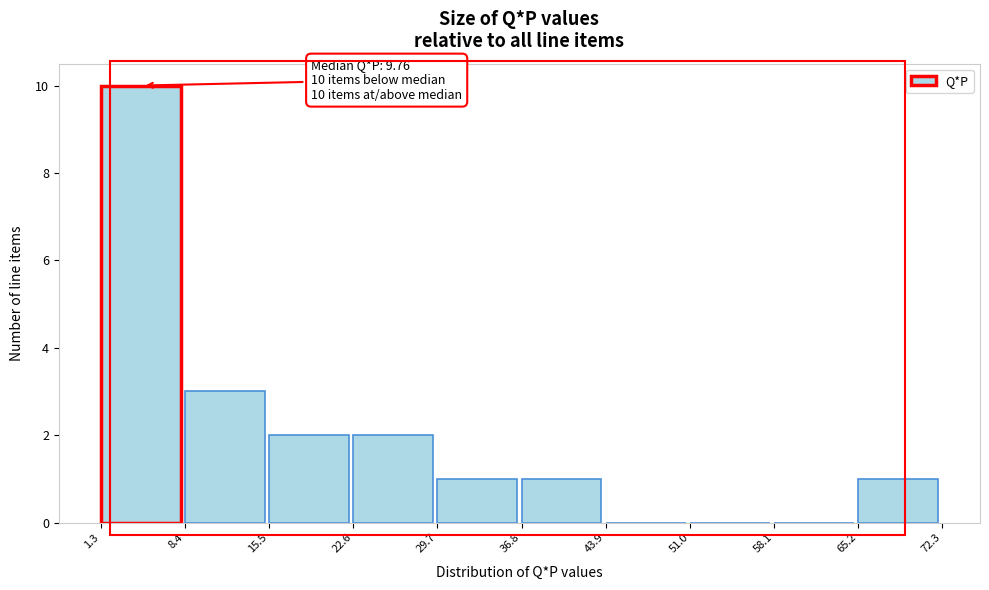

Which range on the x-axis has the tallest bar?

1.3 to 8.4